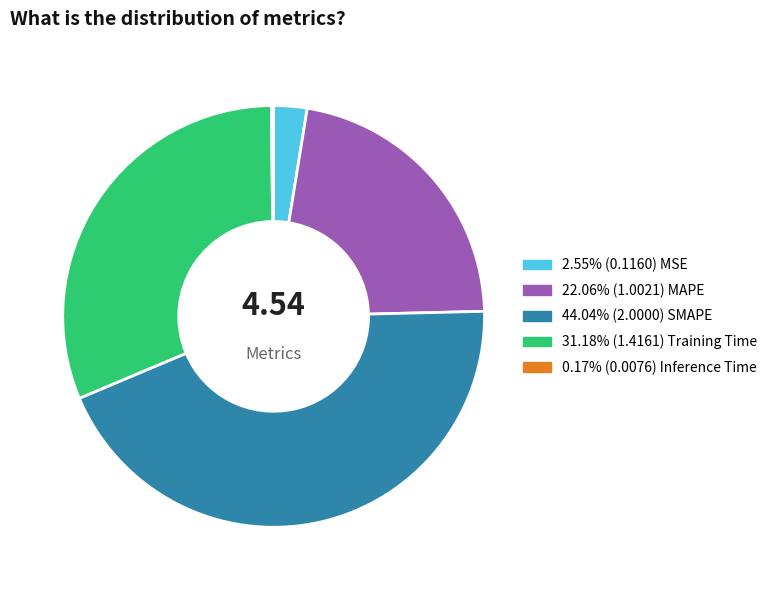

Is there a majority slice in this chart?

No